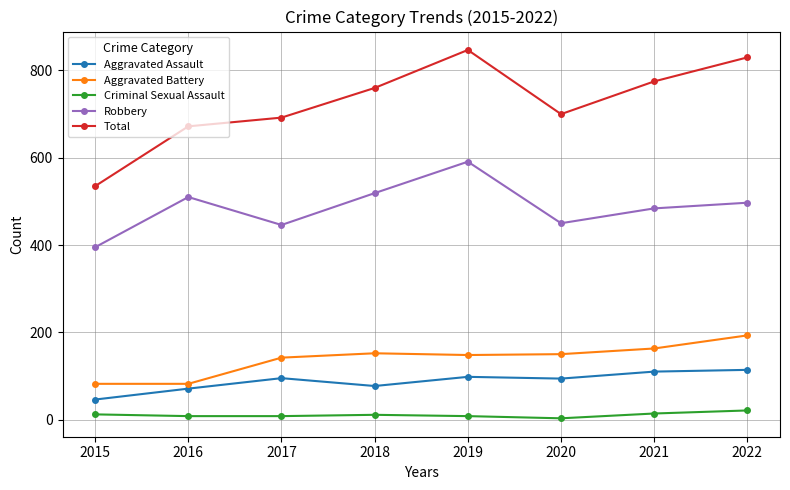

At which category does Aggravated Assault reach its first local valley?

2018